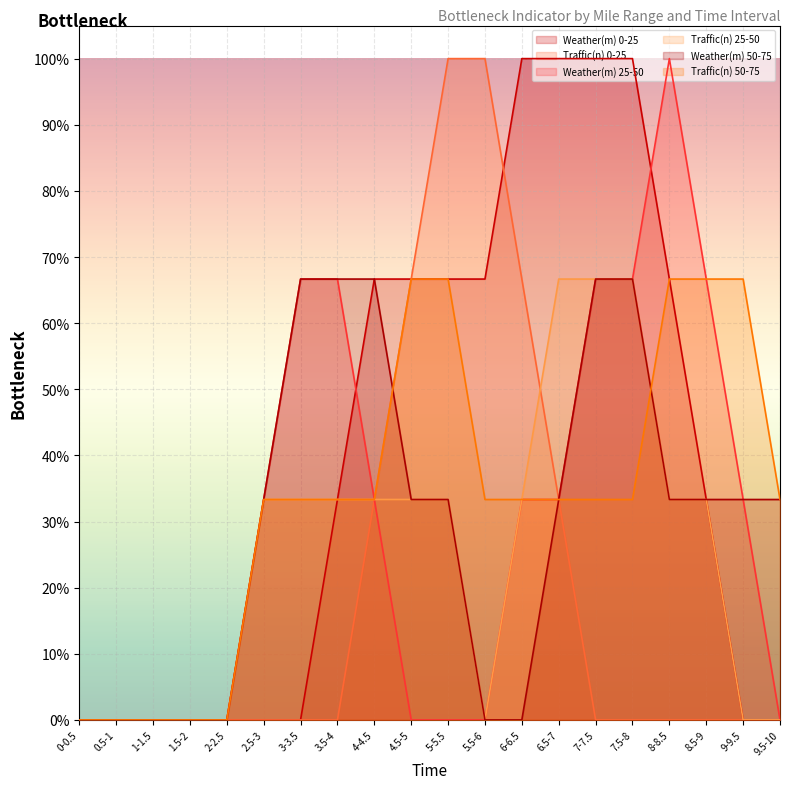

How many interior local peaks does the Weather(m) 50-75 series have?

2